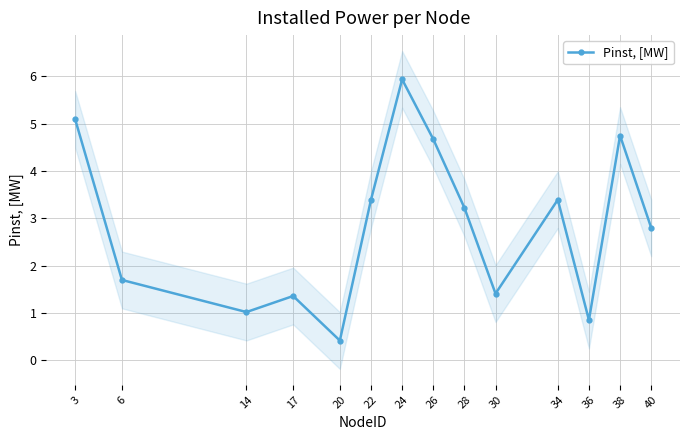

Reading left to right, extract all data points from this chart.

5.1	1.7	1.0	1.4	0.4	3.4	5.9	4.7	3.2	1.4	3.4	0.8	4.7	2.8